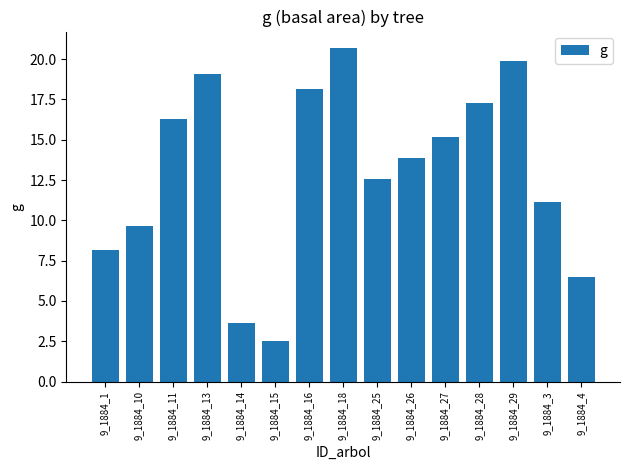

Approximately how many times larger is the value at 9_1884_18 compared to 9_1884_27?

1.4